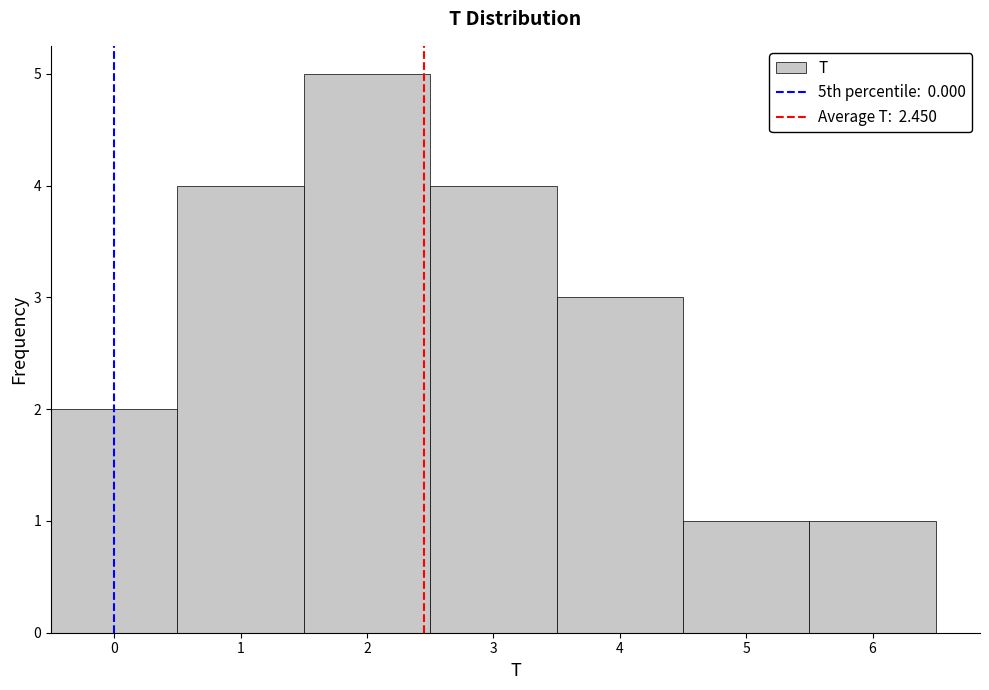

Reading left to right, transcribe this chart: for each bar, give the range it covers on the x-axis and its height. The values are not printed on the chart, so give them approximately, as read against the axis.

-0.5 to 0.5: 2
0.5 to 1.5: 4
1.5 to 2.5: 5
2.5 to 3.5: 4
3.5 to 4.5: 3
4.5 to 5.5: 1
5.5 to 6.5: 1